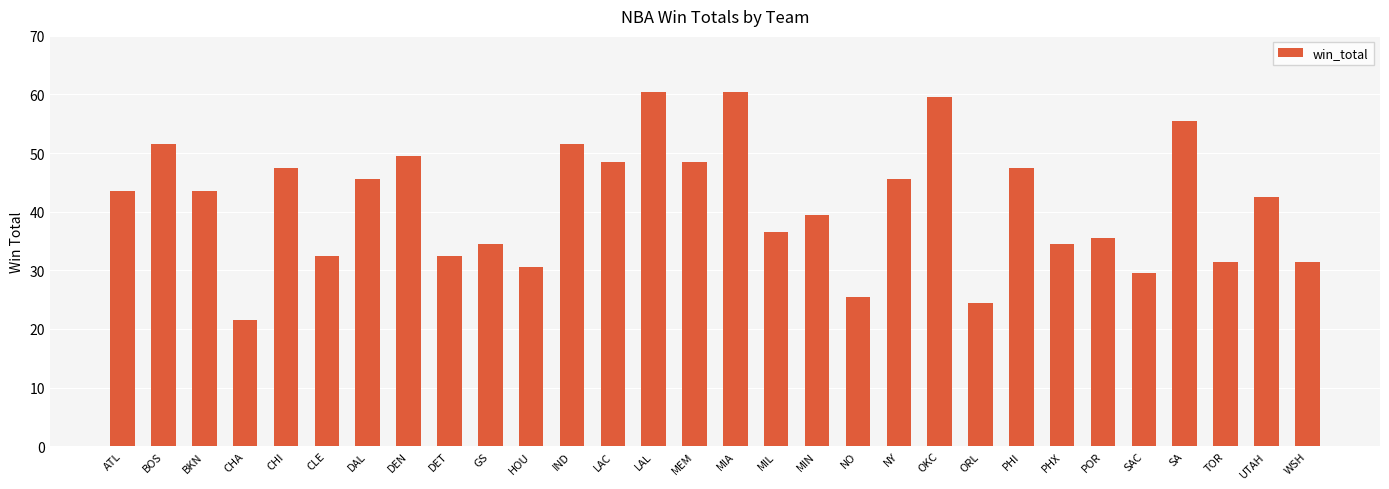

What is the difference between the maximum and minimum values?

39.0